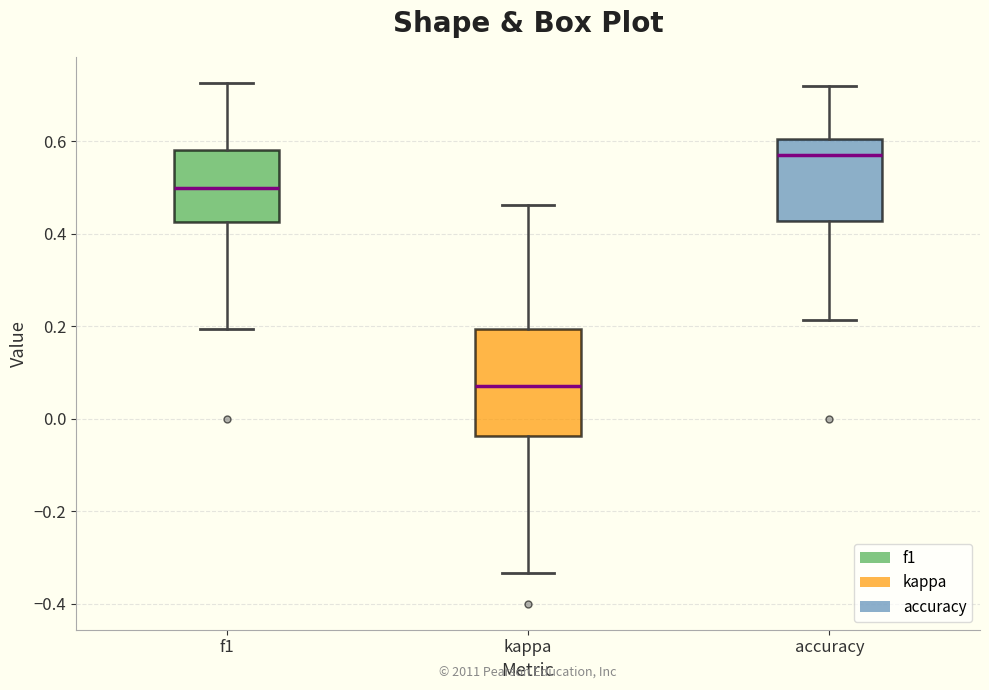

Where is the lower edge of the box for f1 on the y-axis? The values are not printed on the chart, so give them approximately, as read against the axis.

0.42